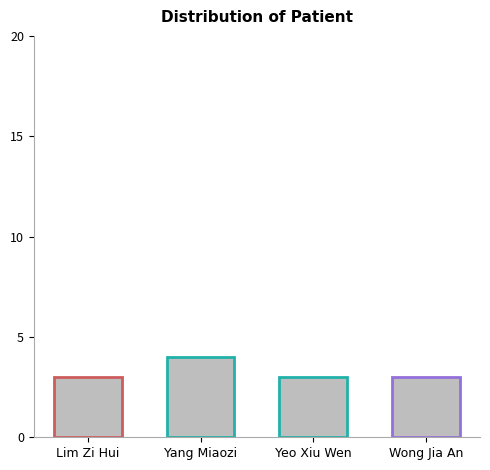

What is the label of the 4th bar from the right?

Lim Zi Hui